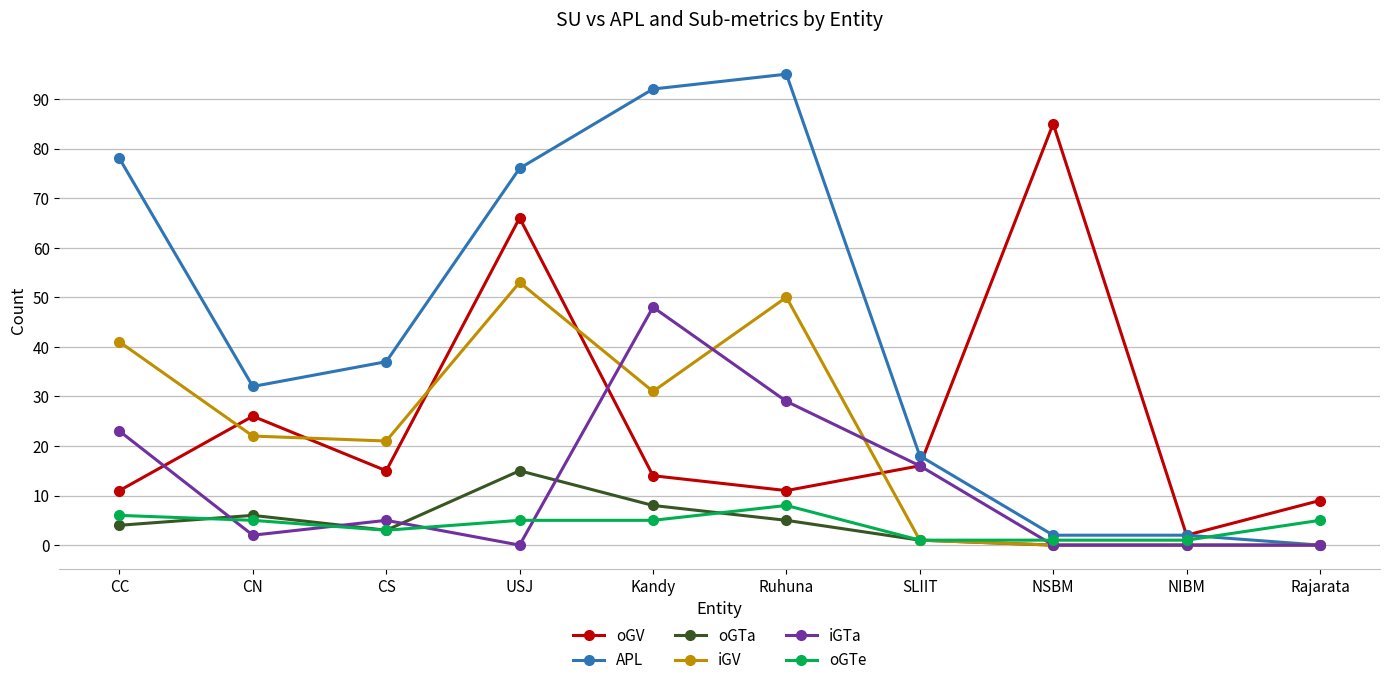

What is the label of the 5th point from the left?

Kandy